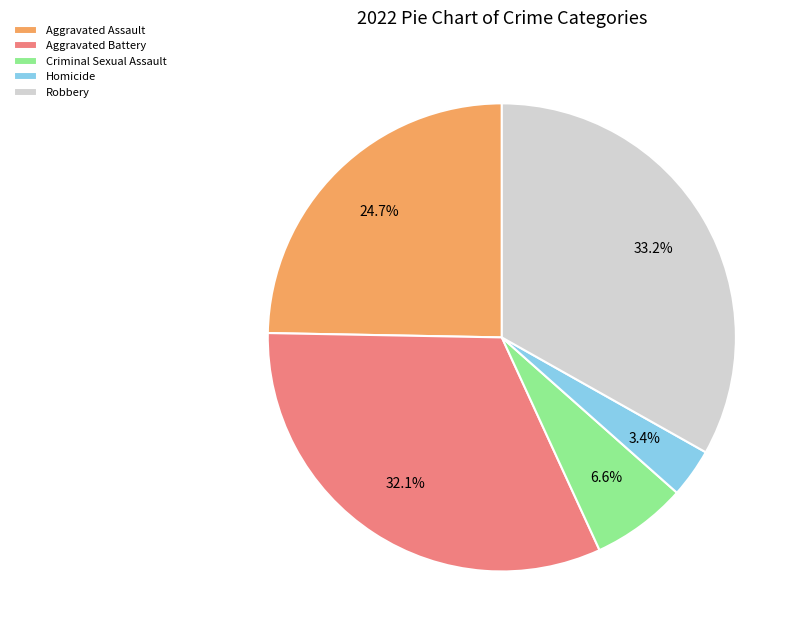

To the nearest percent, what percentage of the pie is Robbery?

33%